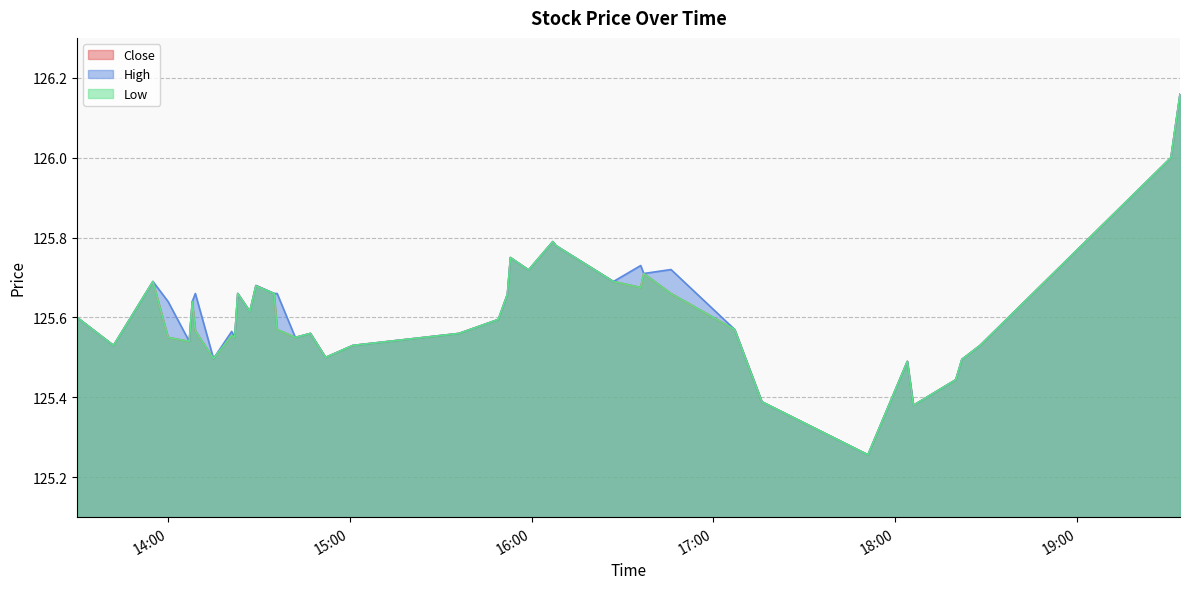

What are all the series names shown in the legend?

Close, High, Low